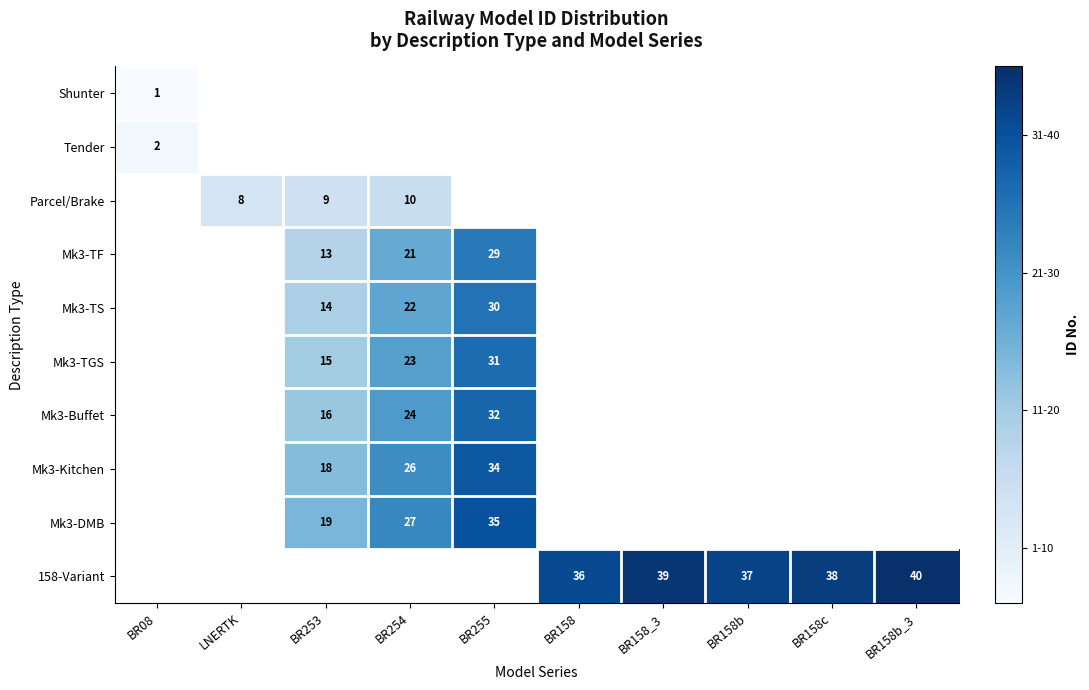

How many distinct data groups are displayed?

10